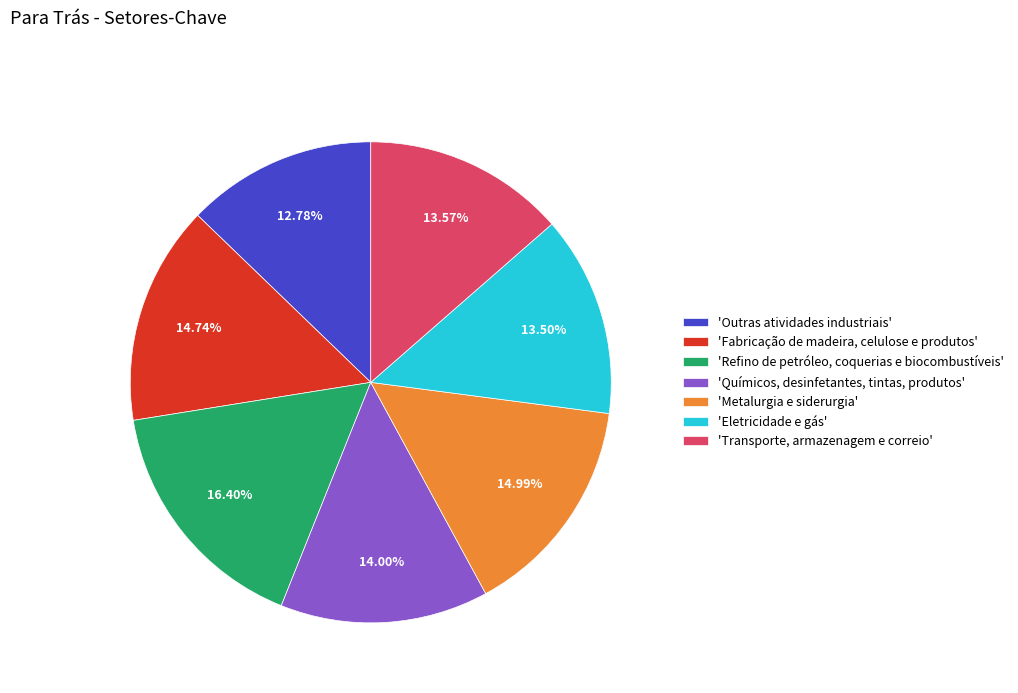

How many segments does this pie chart have?

7